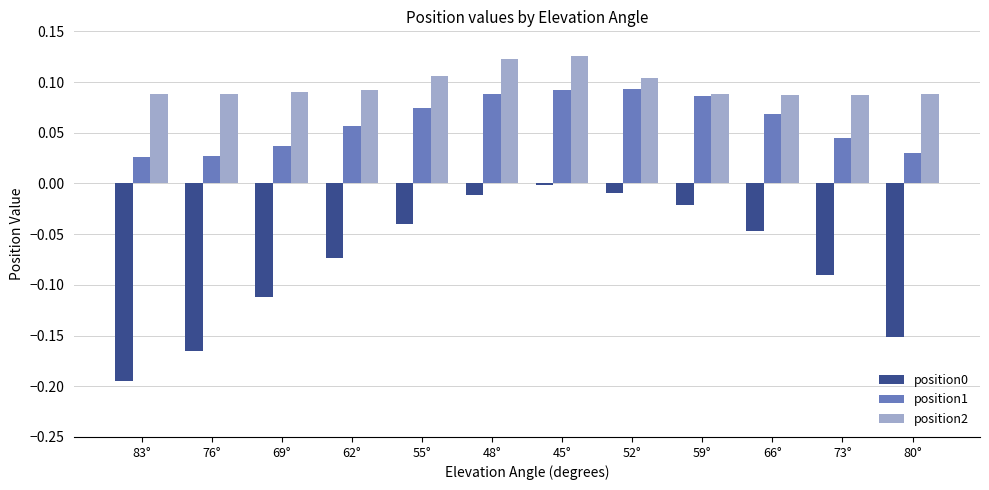

The position2 series shows 0.1 at 73°. True or false?

True